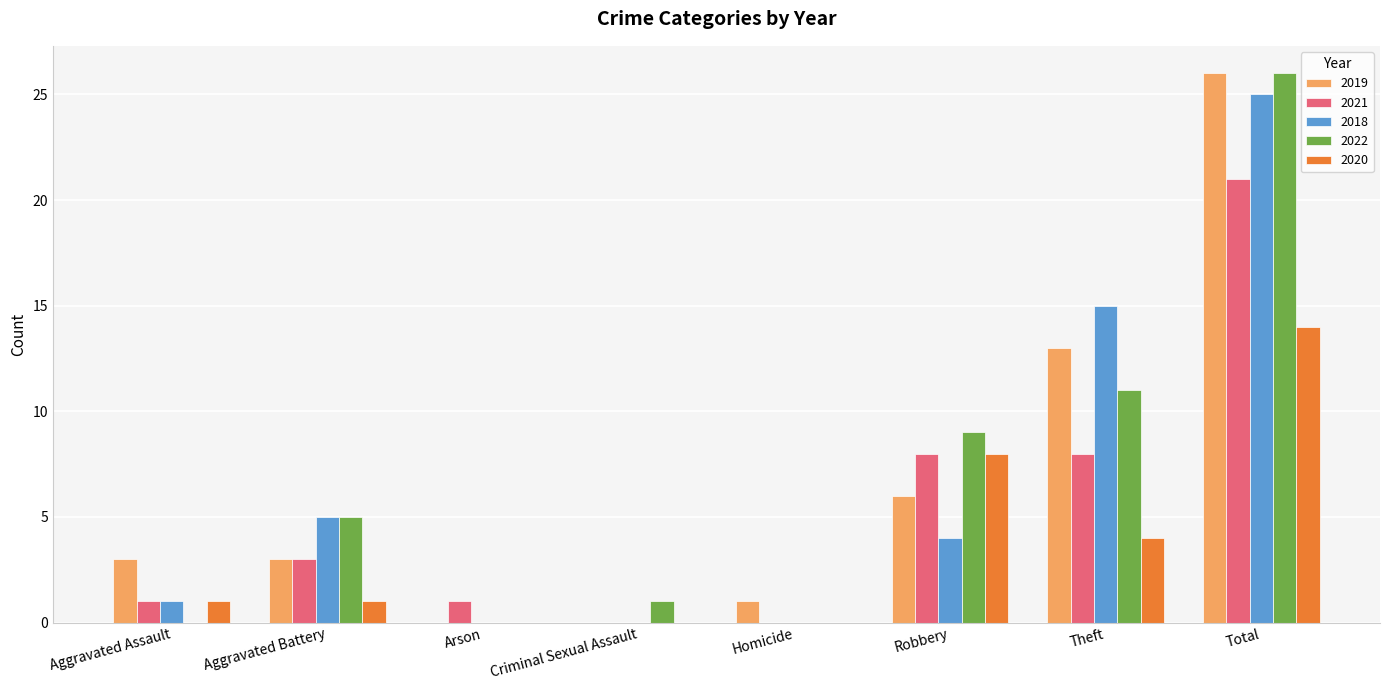

The 2019 series shows 13 at Theft. True or false?

True